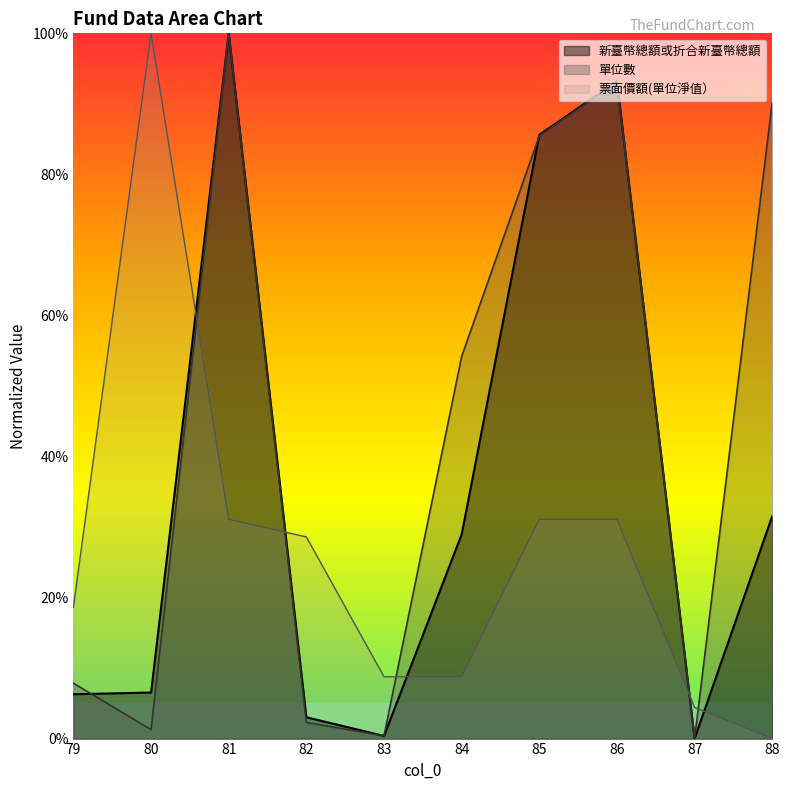

Count the number of categories in the chart.

10